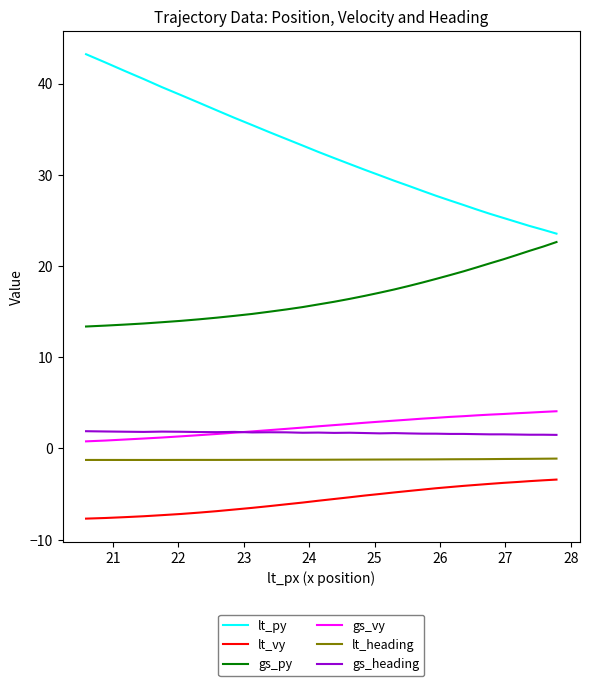

True or false: lt_vy and lt_py intersect in this chart.

False